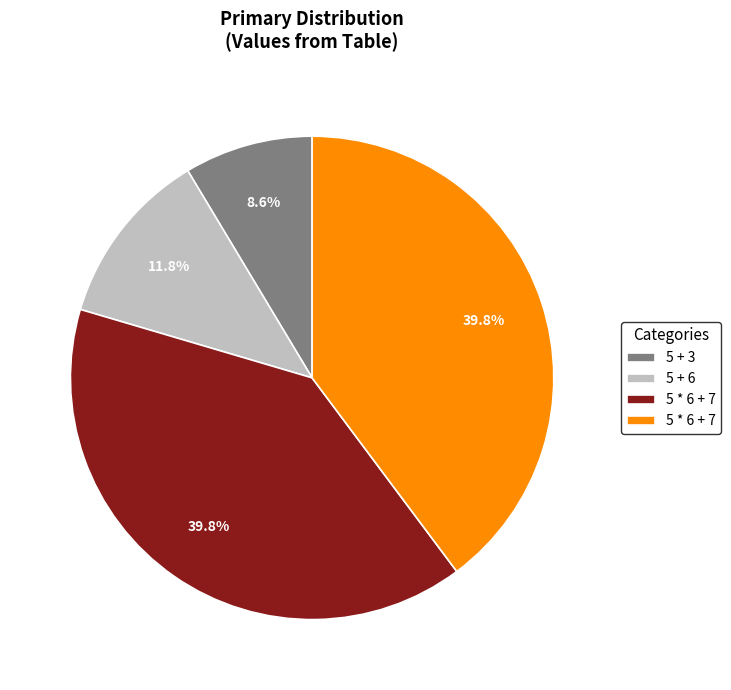

Does any single category account for the majority?

No